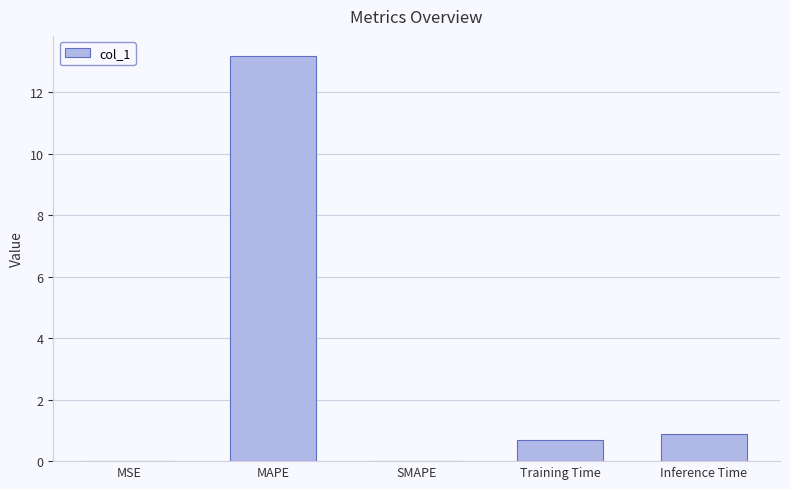

True or false: the data shows 0.7 at Training Time.

True